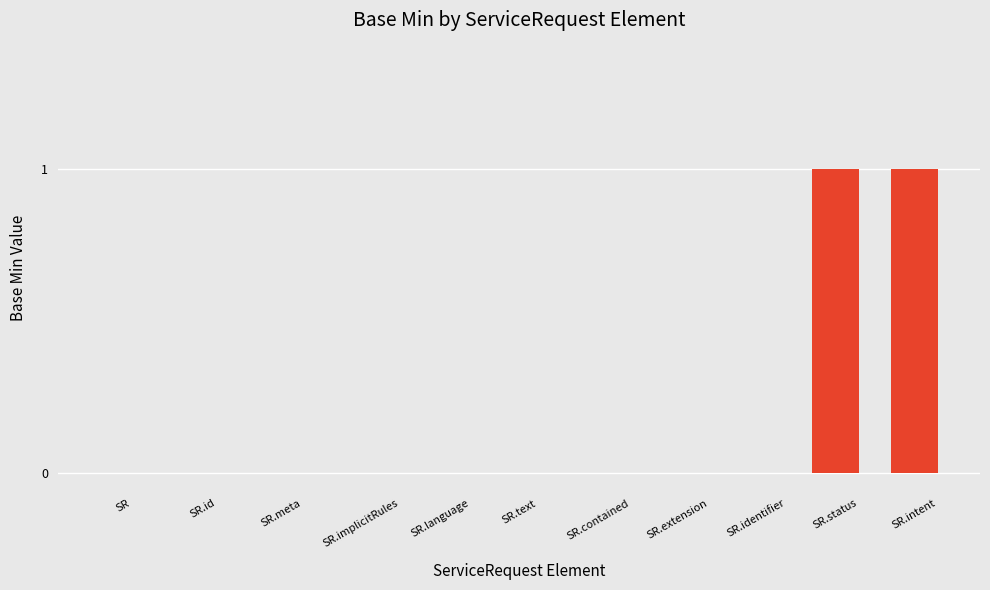

Count the values in the range 0 to 1.

11